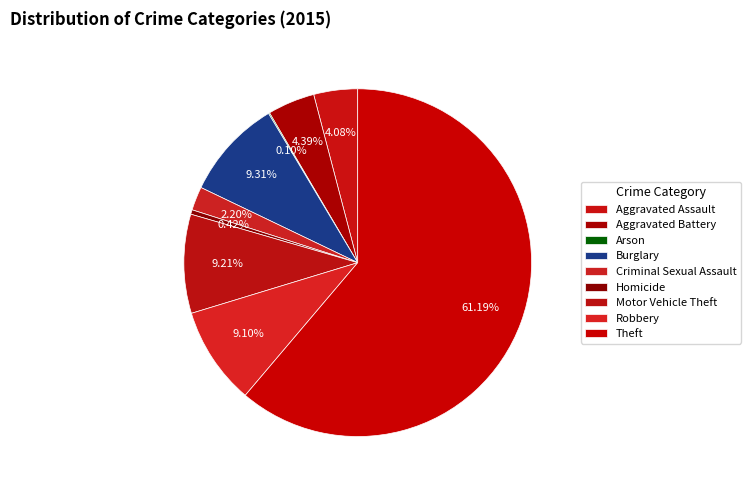

Is there a majority slice in this chart?

Yes